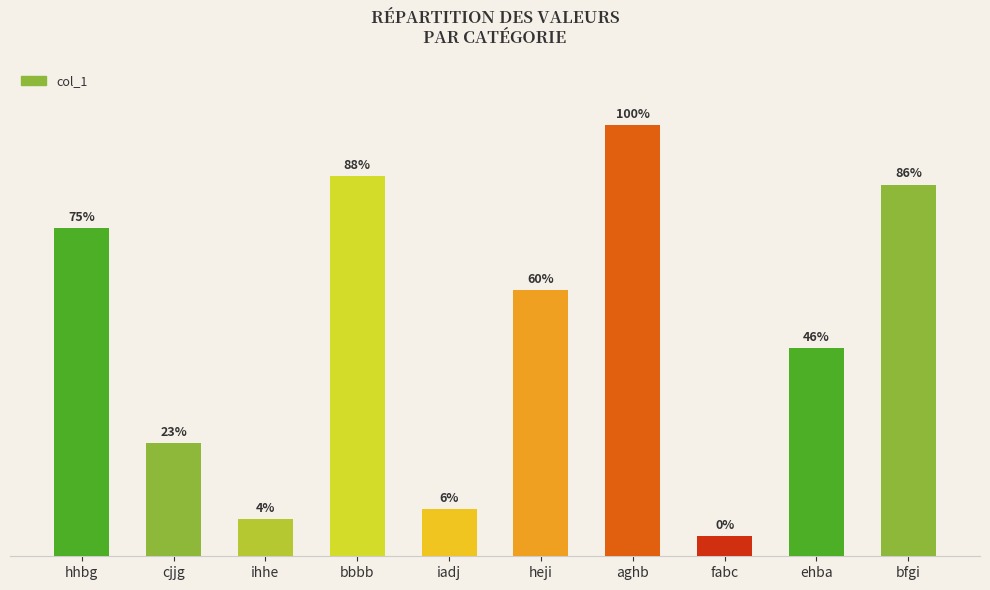

What position from the left is iadj?

5